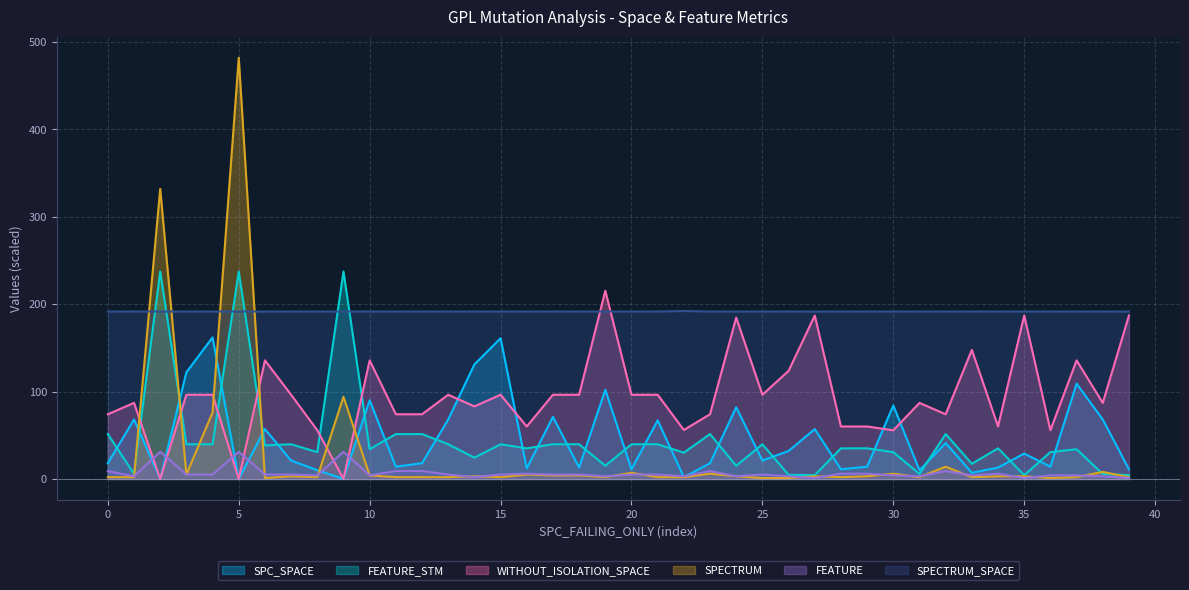

What are all the series names shown in the legend?

SPC_SPACE, FEATURE_STM, WITHOUT_ISOLATION_SPACE, SPECTRUM, FEATURE, SPECTRUM_SPACE